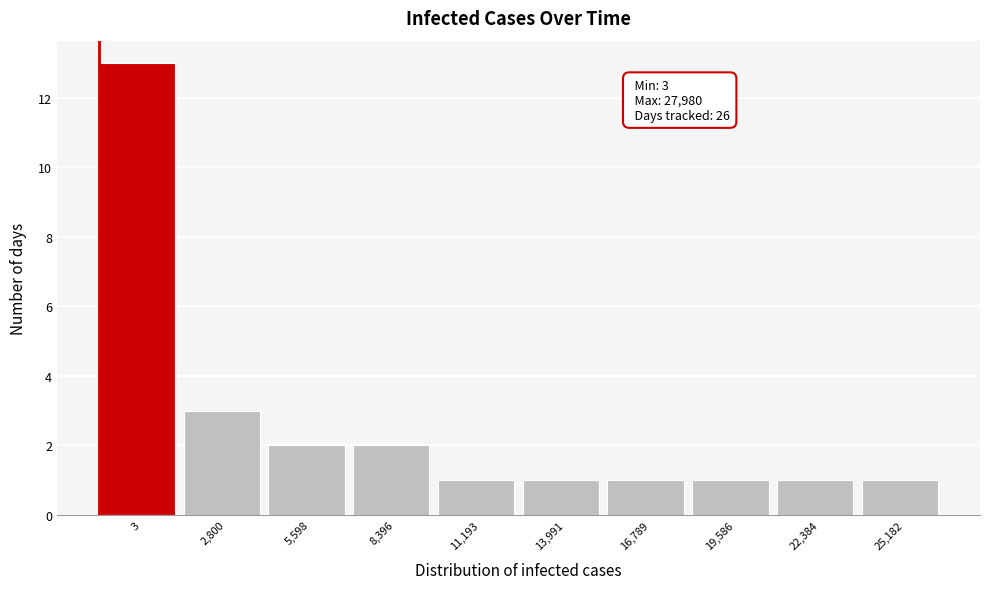

Reading left to right, transcribe all the data shown in this chart.

13	3	2	2	1	1	1	1	1	1